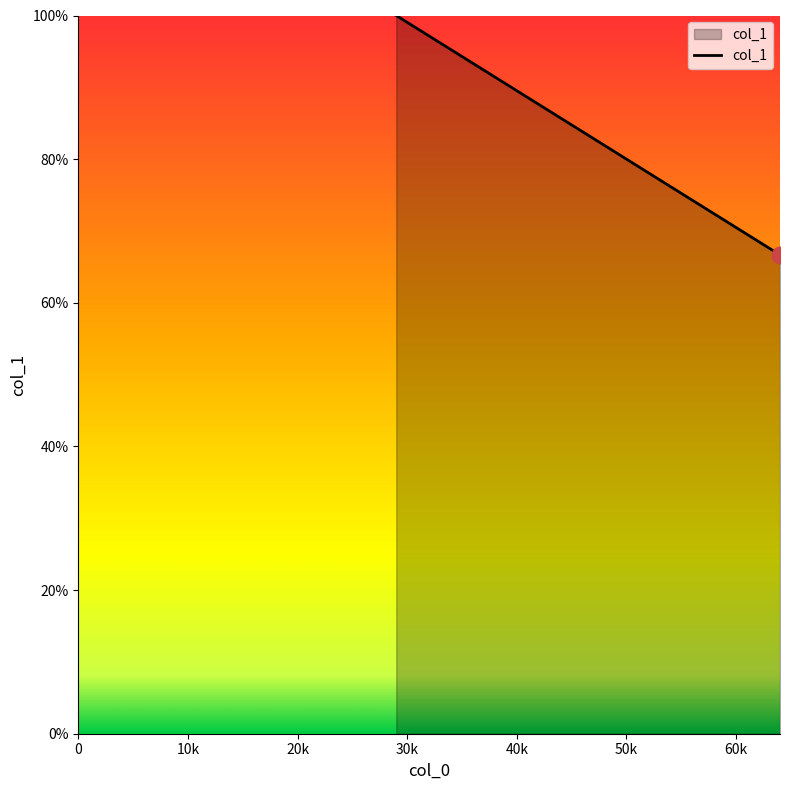

Reading left to right, transcribe all the data shown in this chart.

100.0	66.7